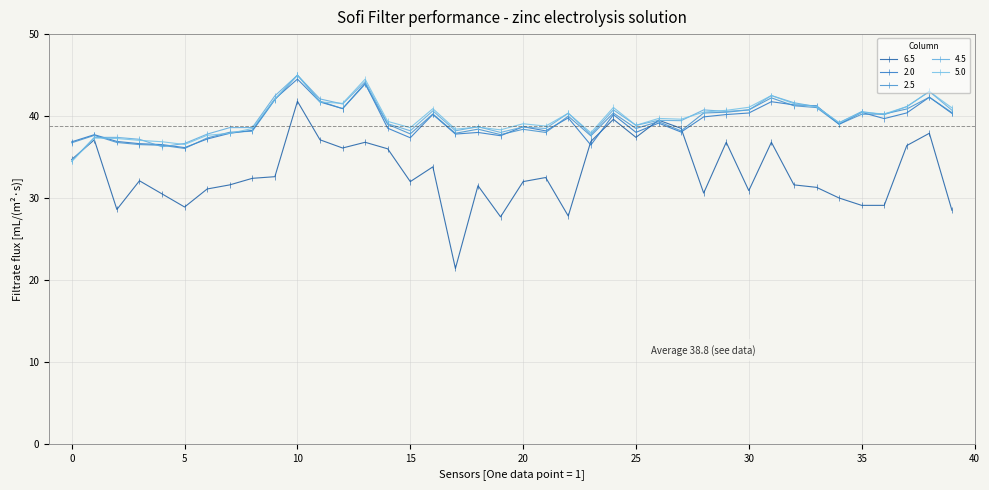

Which series has the largest total across all categories?

5.0